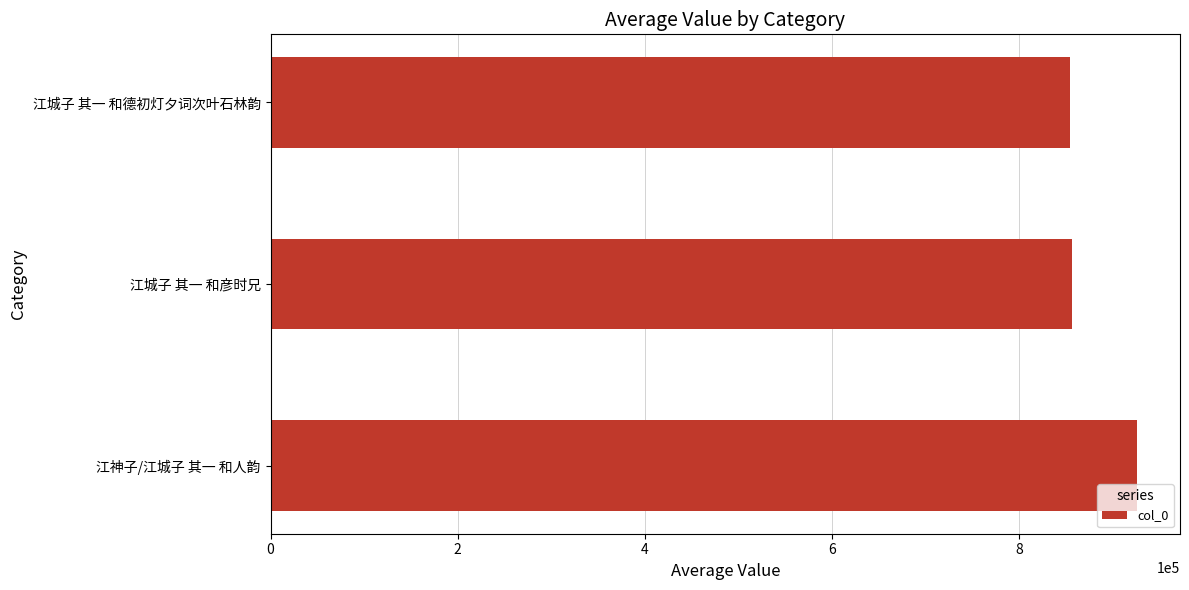

At which label is the value closest to 890298?

江城子 其一 和彦时兄